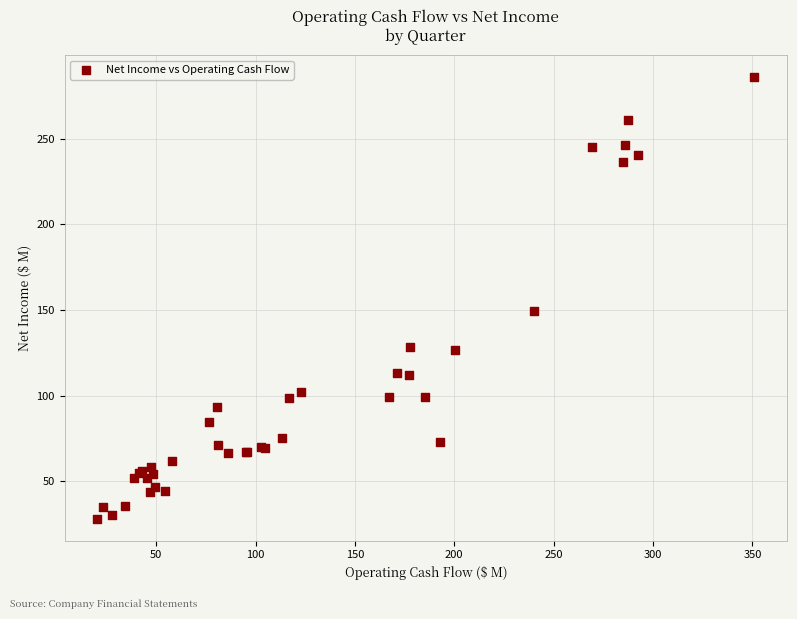

What Y value in the scatter plot is closest to 157?

149.4